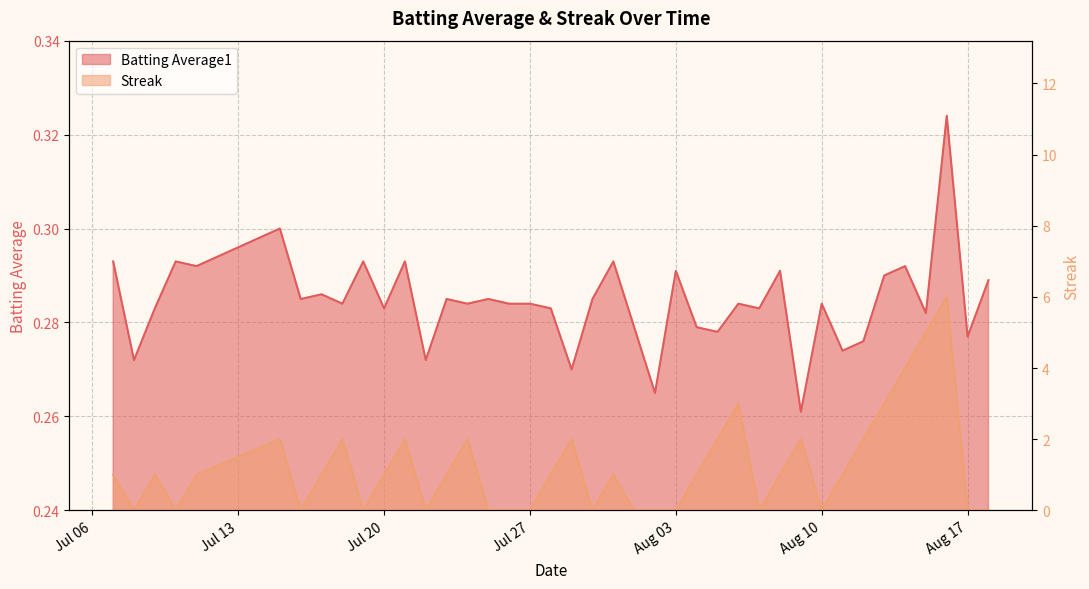

What is the spread (max minus min) of values at 2010-08-18?

0.3